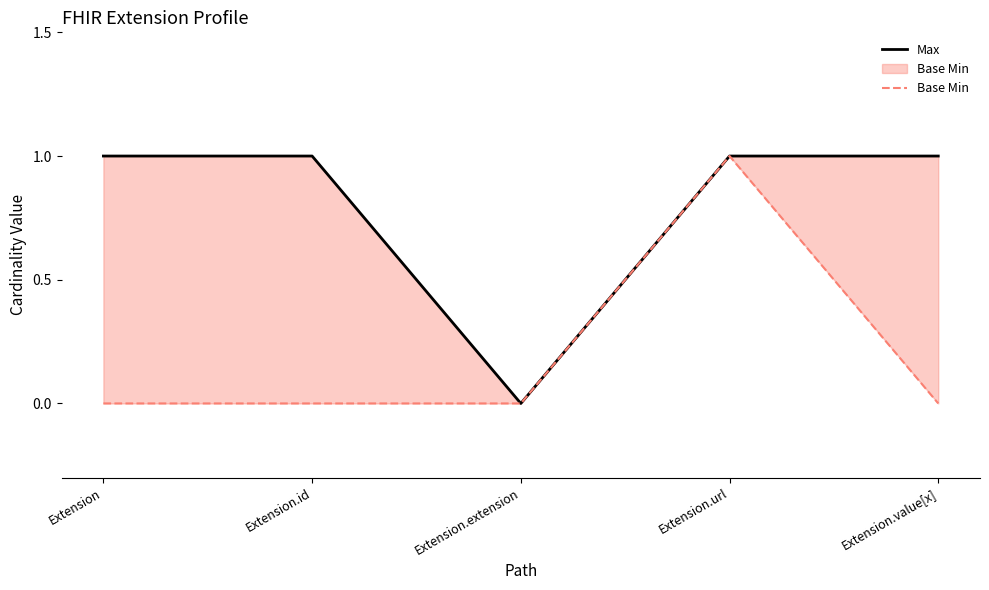

How many lines are shown in the chart?

2